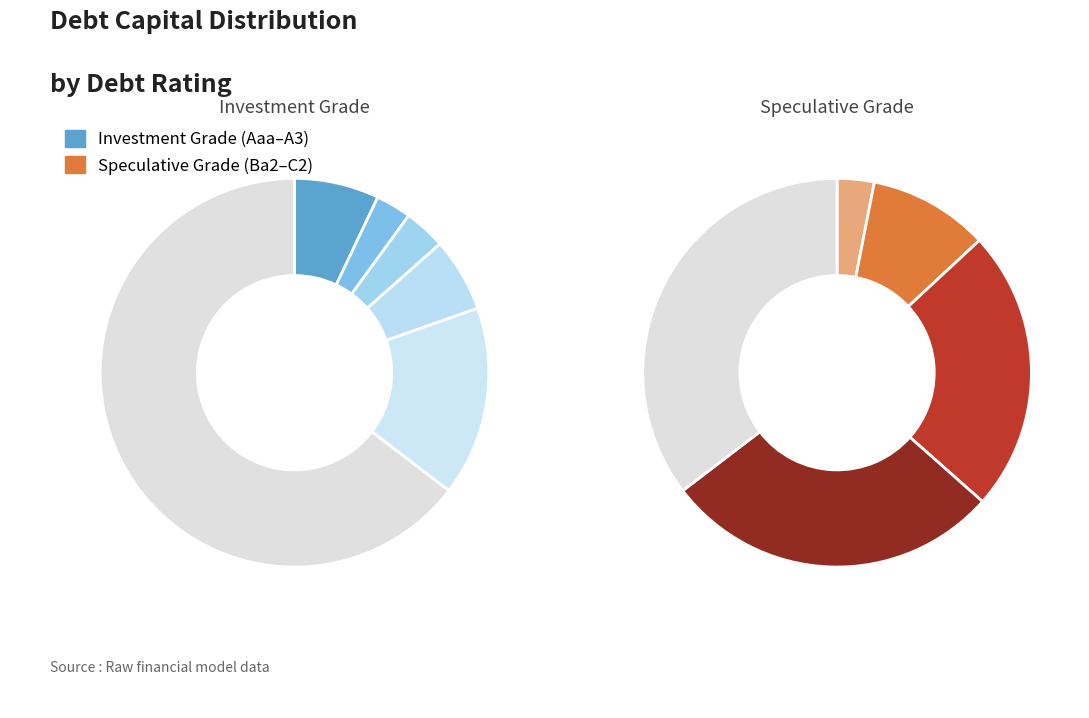

Does any single category account for the majority?

No